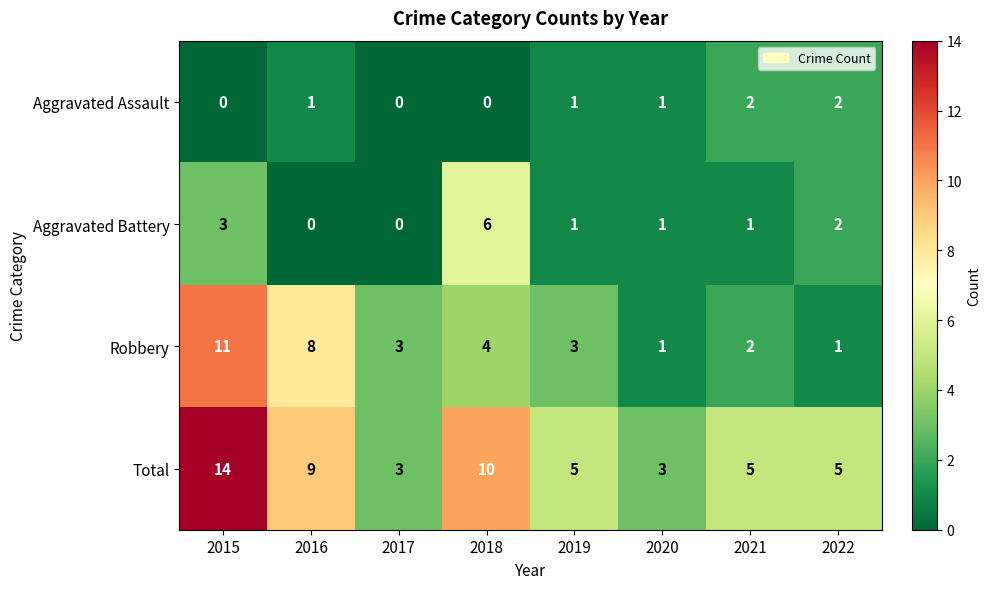

At which label does Robbery first exceed 3?

2015